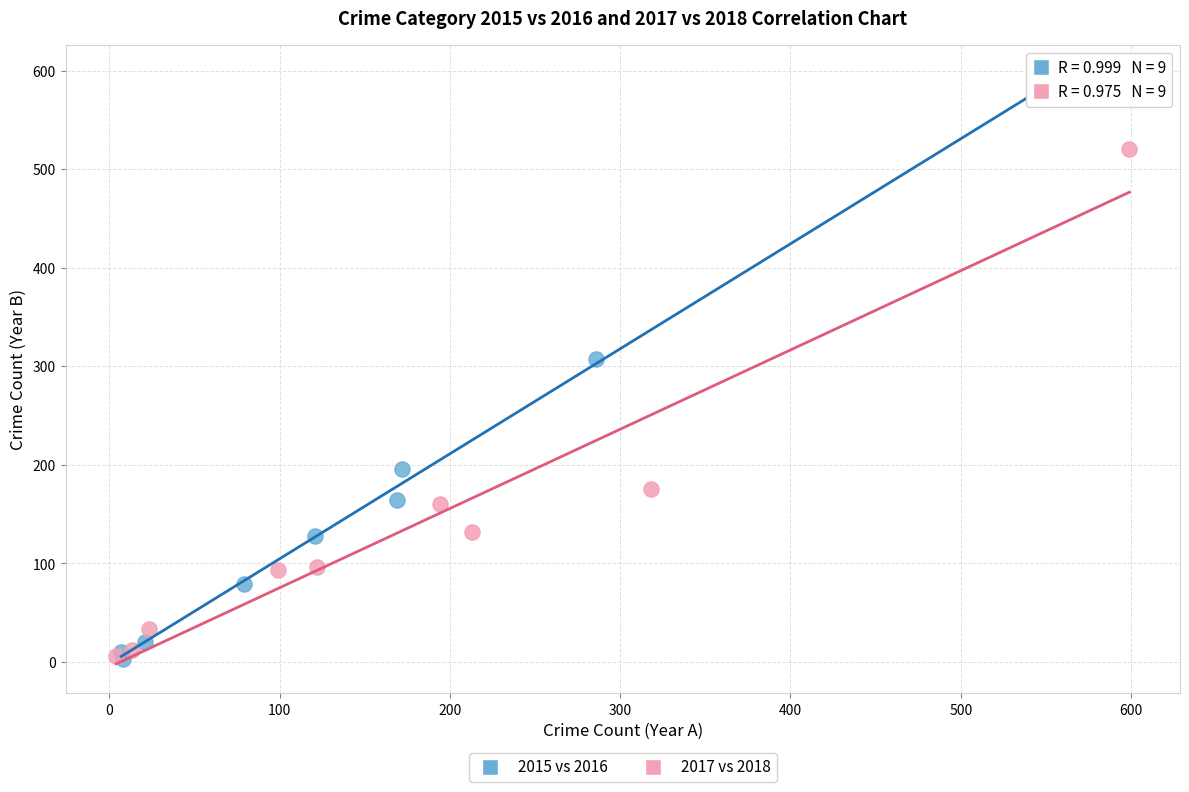

Which series has the largest Y range (max minus min)?

2015 vs 2016